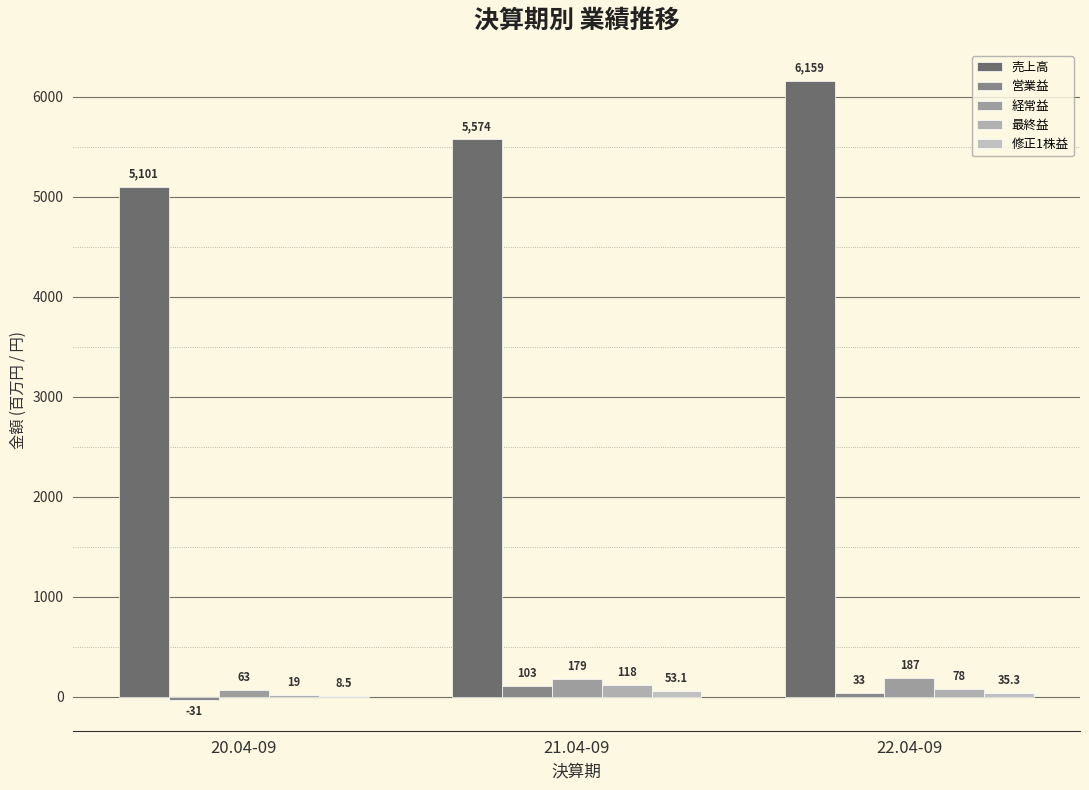

How many groups of bars are there?

3